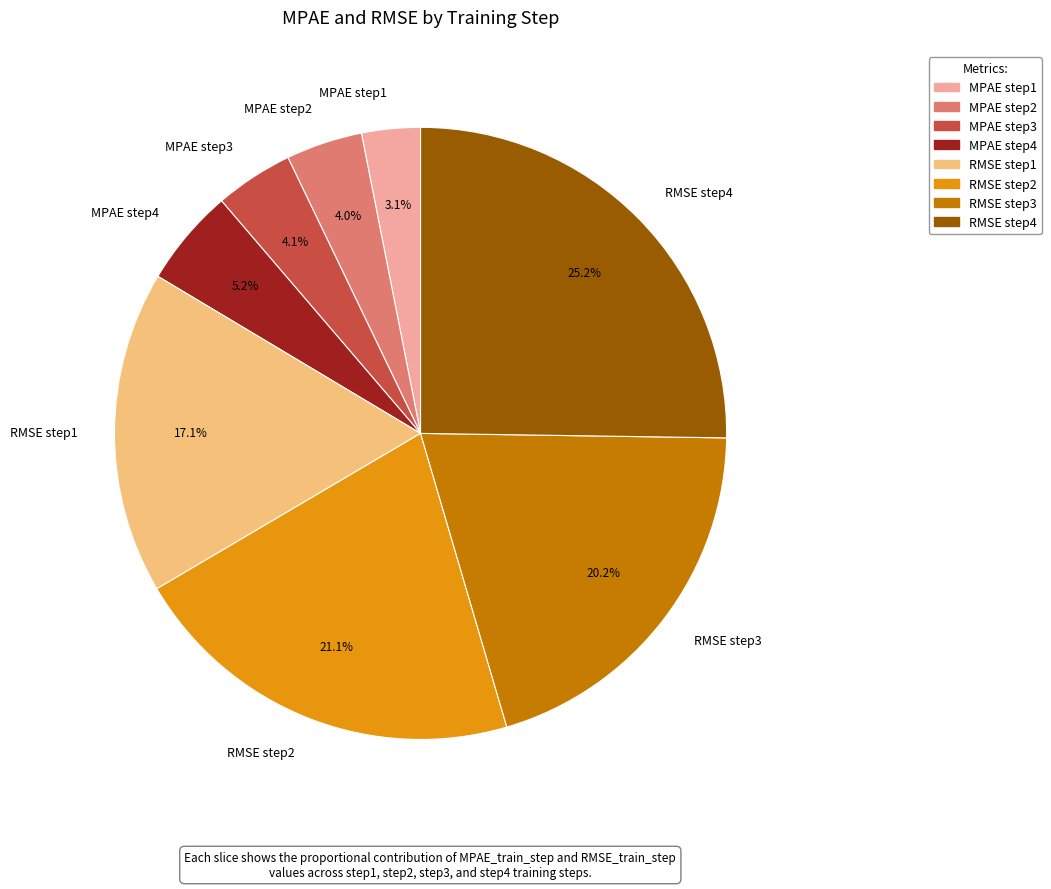

Is there any slice that represents more than half of the pie?

No